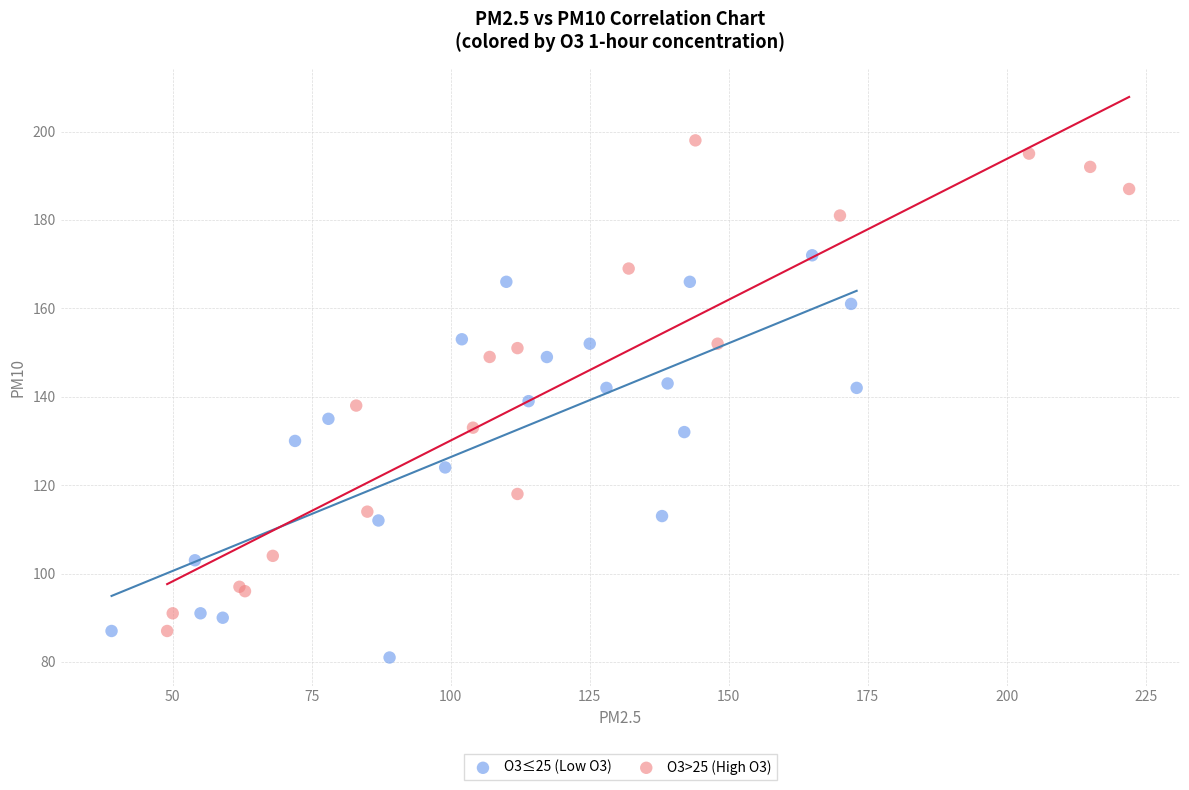

Which series has the largest Y range (max minus min)?

O3>25 (High O3)